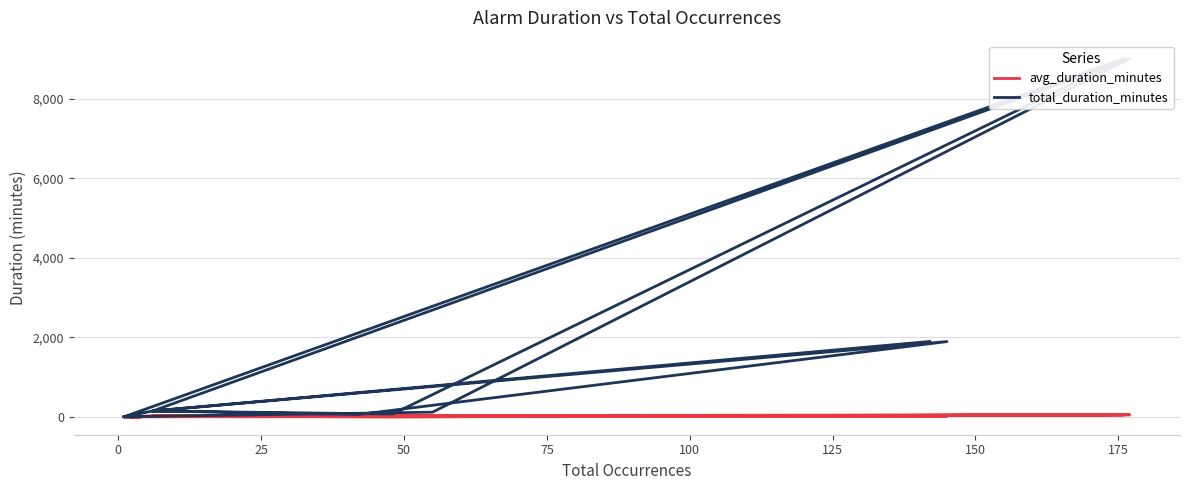

What is the total value across all series at 25?

73.0